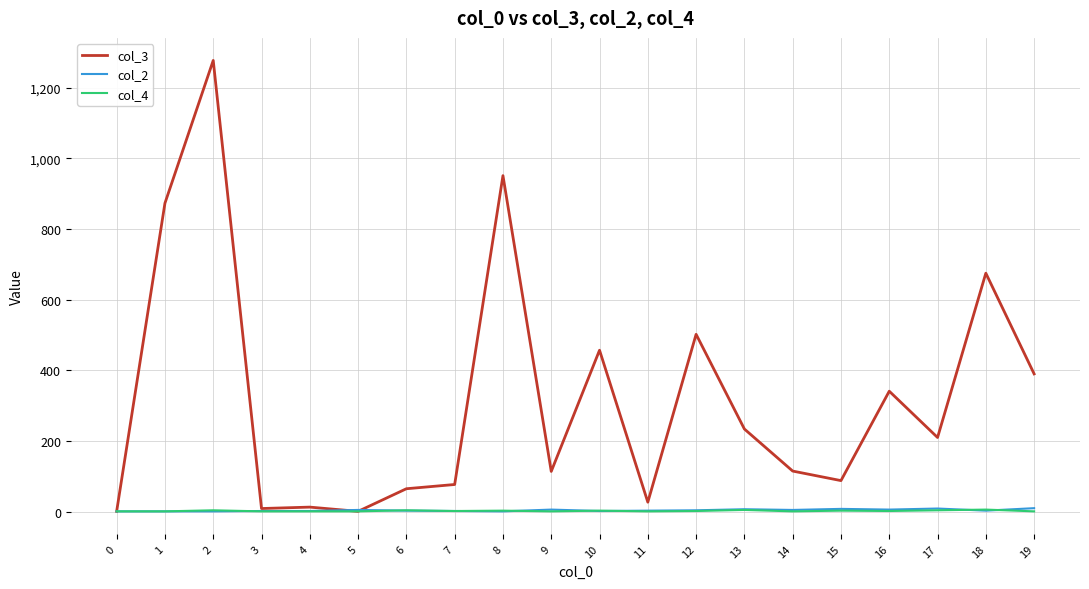

What is the total value across all series at 7?

81